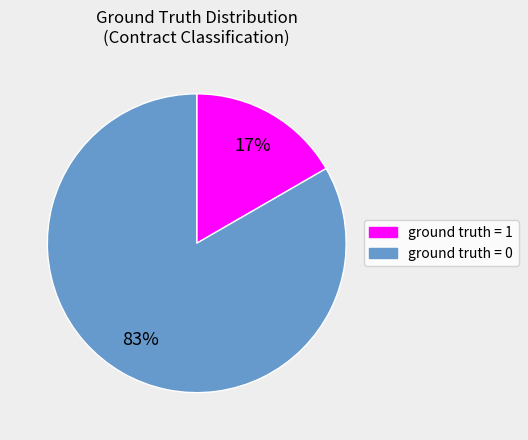

Is there a majority slice in this chart?

Yes